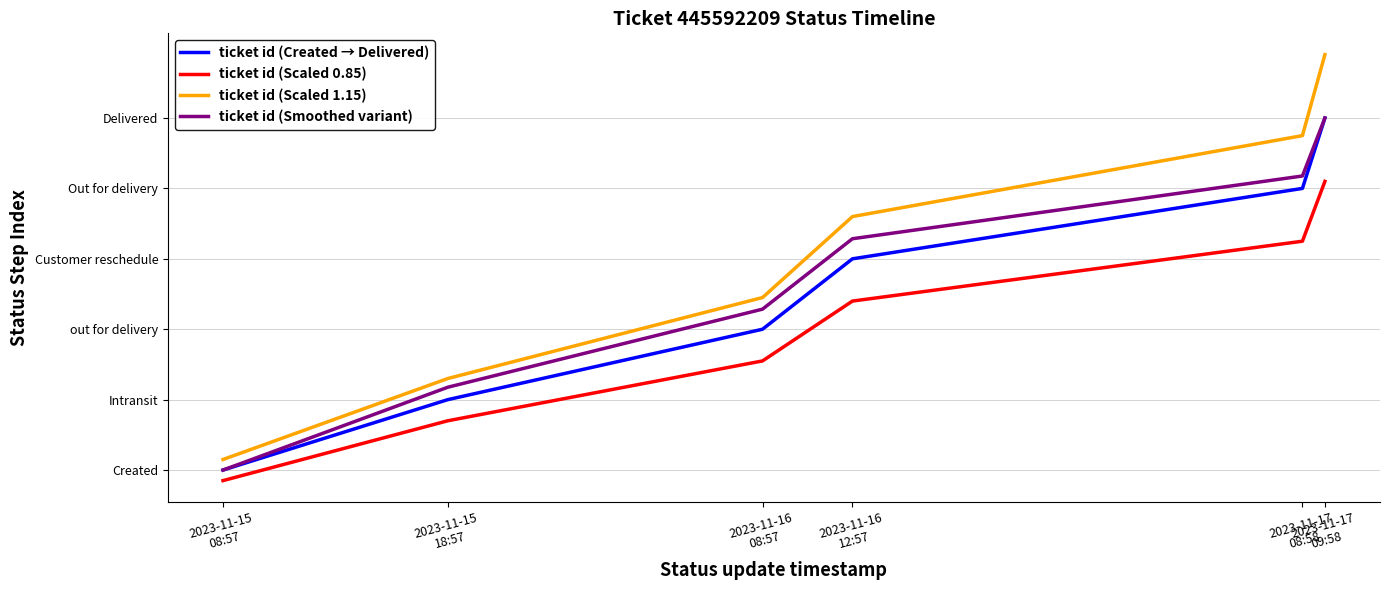

True or false: ticket id (Smoothed variant) and ticket id (Scaled 1.15) intersect in this chart.

False